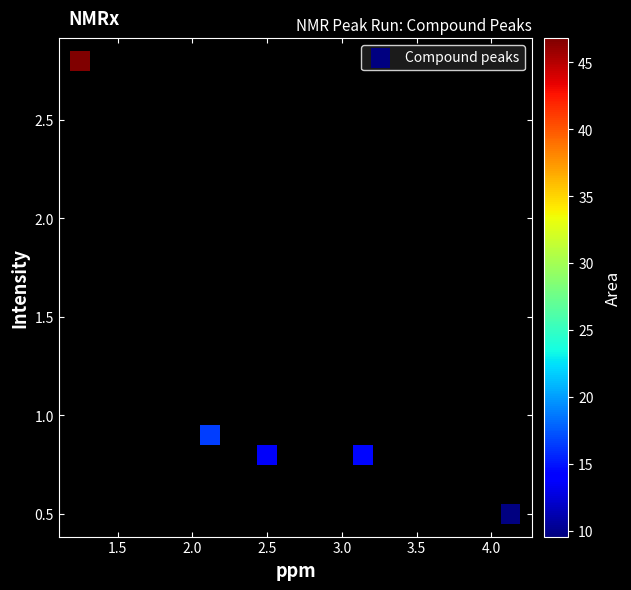

What is the average X value?

2.6